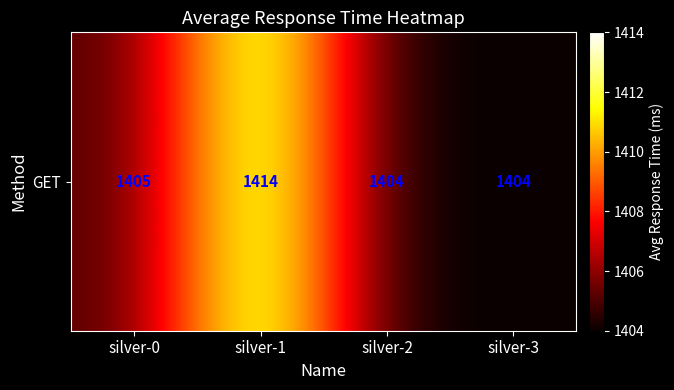

What is the maximum value shown in the chart?

1414